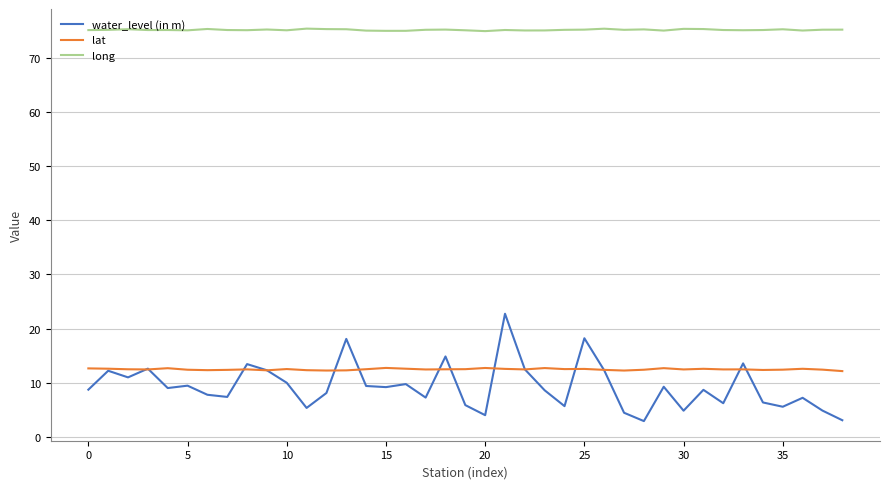

True or false: water_level (in m) and long cross at least once.

False